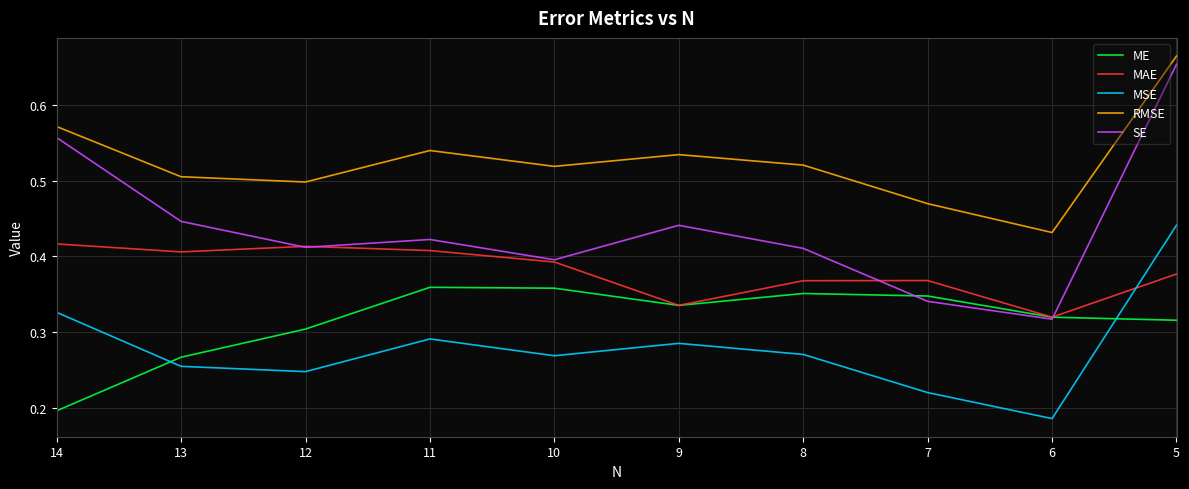

How many lines are shown in the chart?

5